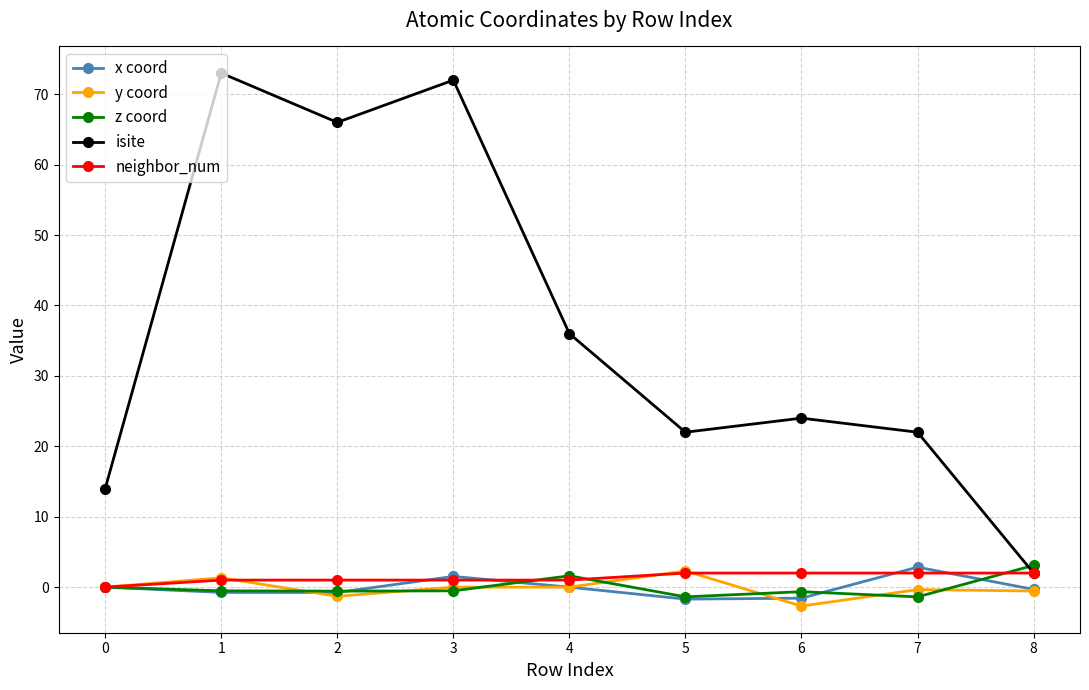

Which series has the largest total across all categories?

isite